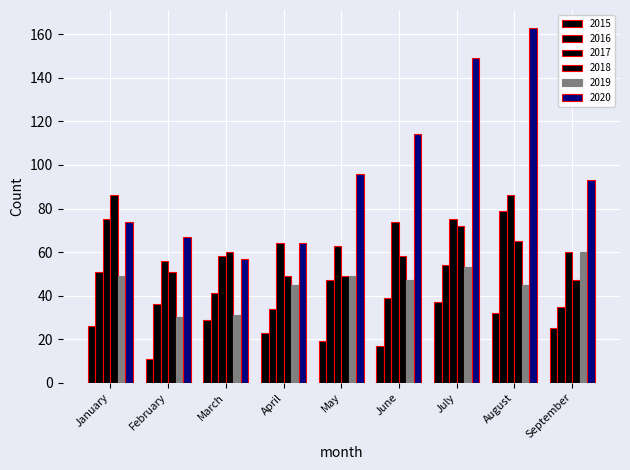

How many values in the 2016 series are below 41?

4